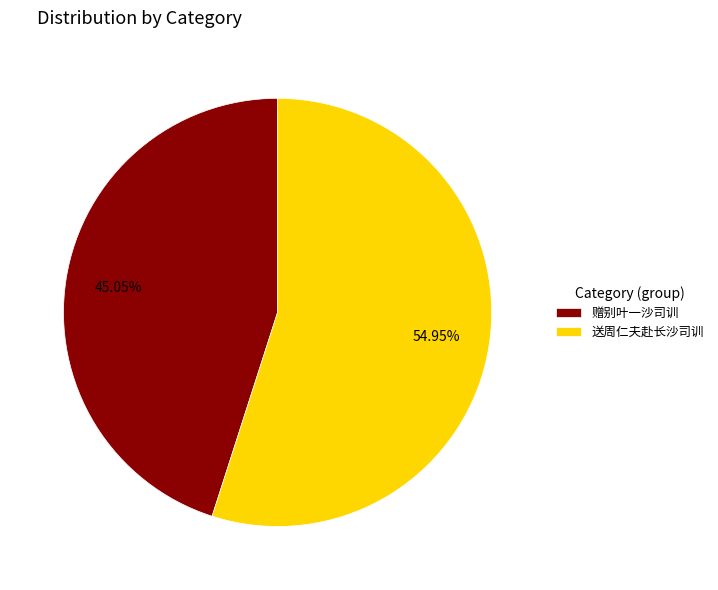

To the nearest percent, what is the combined percentage of 送周仁夫赴长沙司训 and 赠别叶一沙司训?

100%